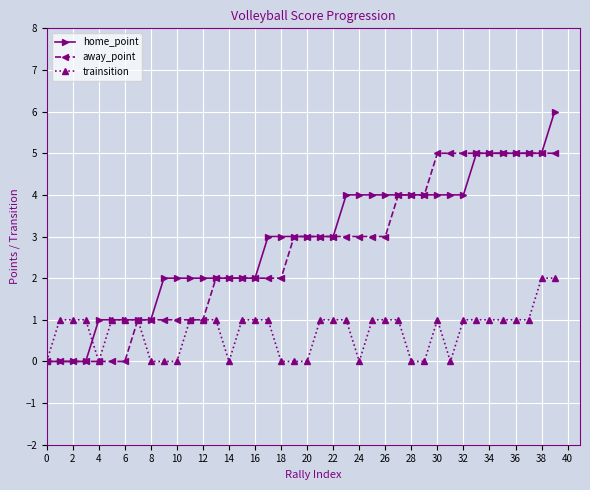

Reading left to right, what are all the values shown in this chart?

home_point: 0	0	0	0	1	1	1	1	1	2	2	2	2	2	2	2	2	3	3	3	3	3	3	4	4	4	4	4	4	4	4	4	4	5	5	5	5	5	5	6
away_point: 0	0	0	0	0	0	0	1	1	1	1	1	1	2	2	2	2	2	2	3	3	3	3	3	3	3	3	4	4	4	5	5	5	5	5	5	5	5	5	5
trainsition: 0	1	1	1	0	1	1	1	0	0	0	1	1	1	0	1	1	1	0	0	0	1	1	1	0	1	1	1	0	0	1	0	1	1	1	1	1	1	2	2